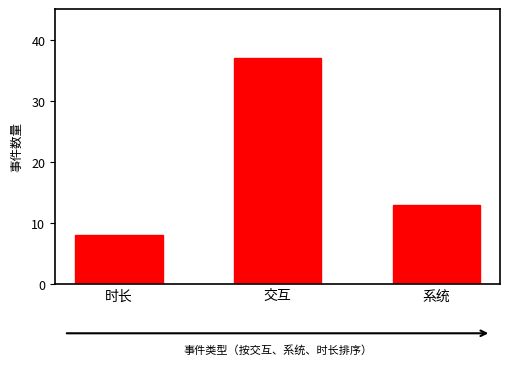

What is the greatest value displayed?

37